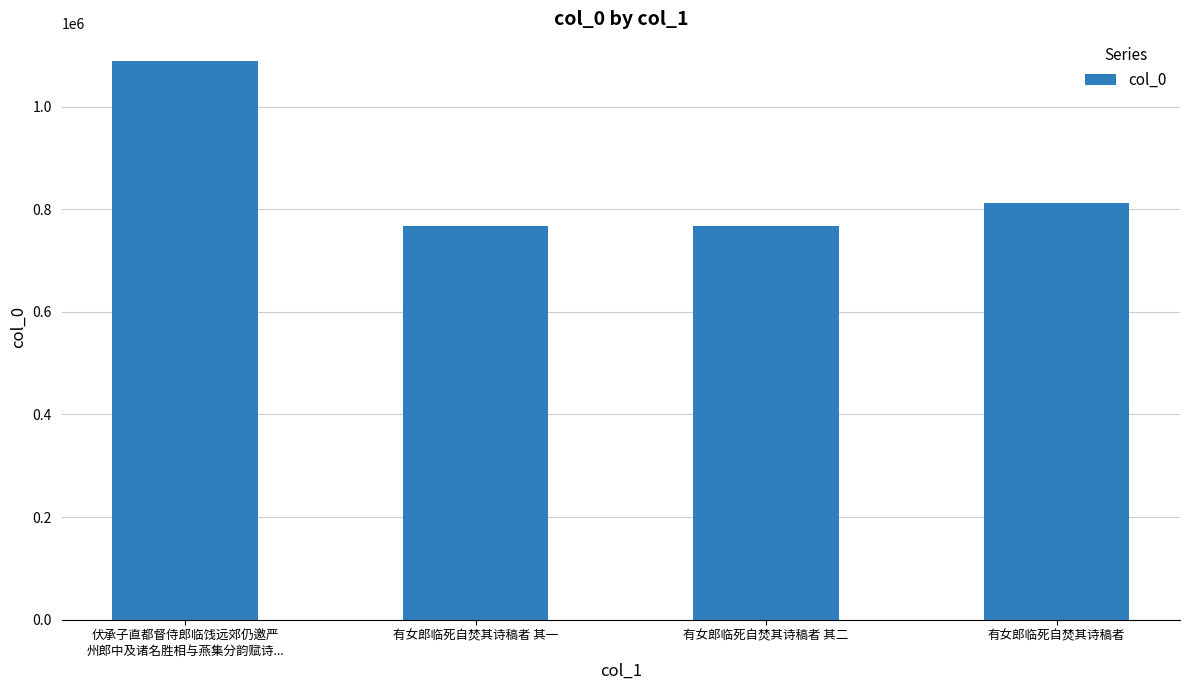

The value at 有女郎临死自焚其诗稿者 其一 is 207476. True or false?

False